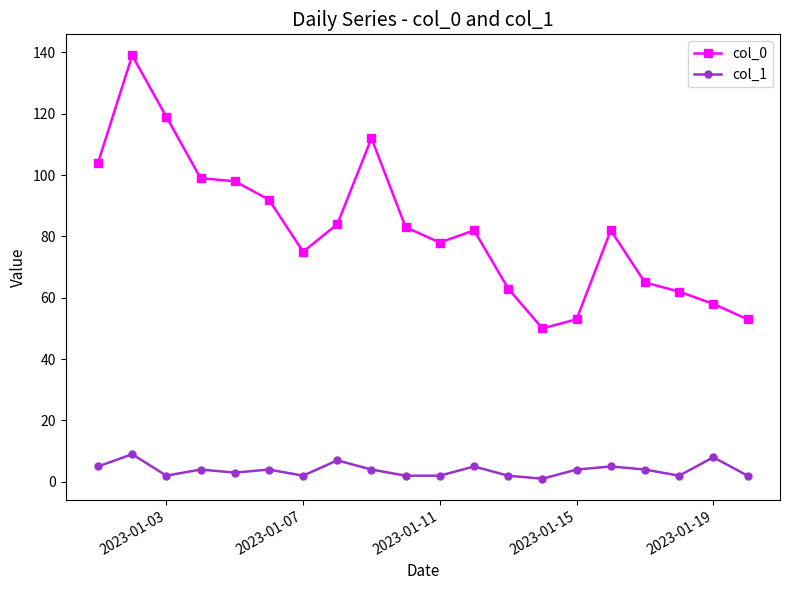

True or false: col_1 has more than 1 interior local peaks.

True